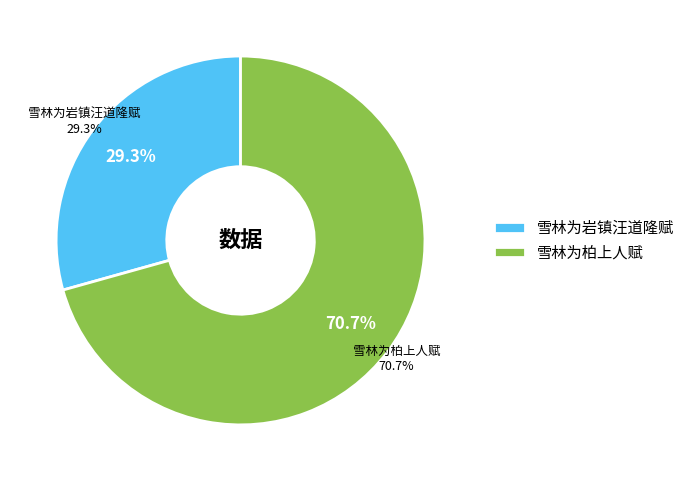

To the nearest percent, what percentage of the pie is 雪林为柏上人赋?

71%